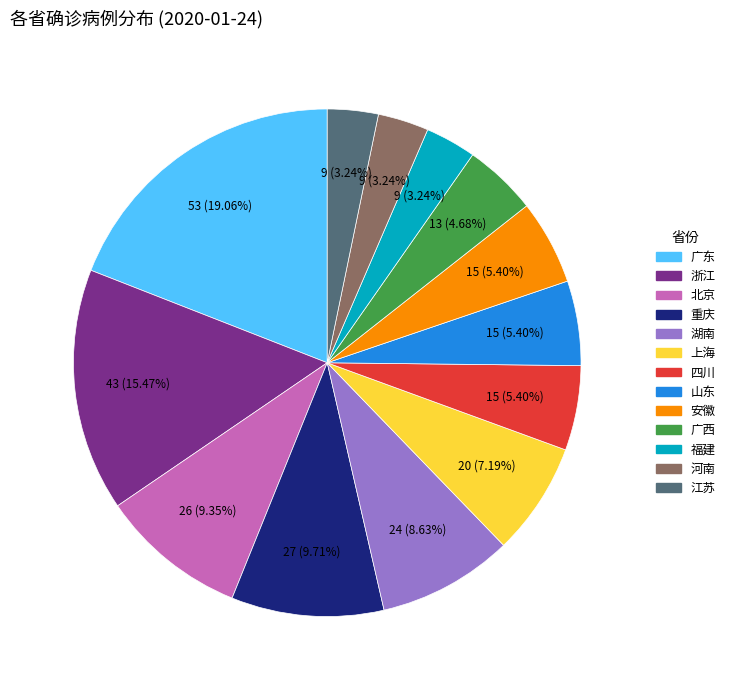

What is the ratio of the value at 山东 to the value at 江苏?

1.7